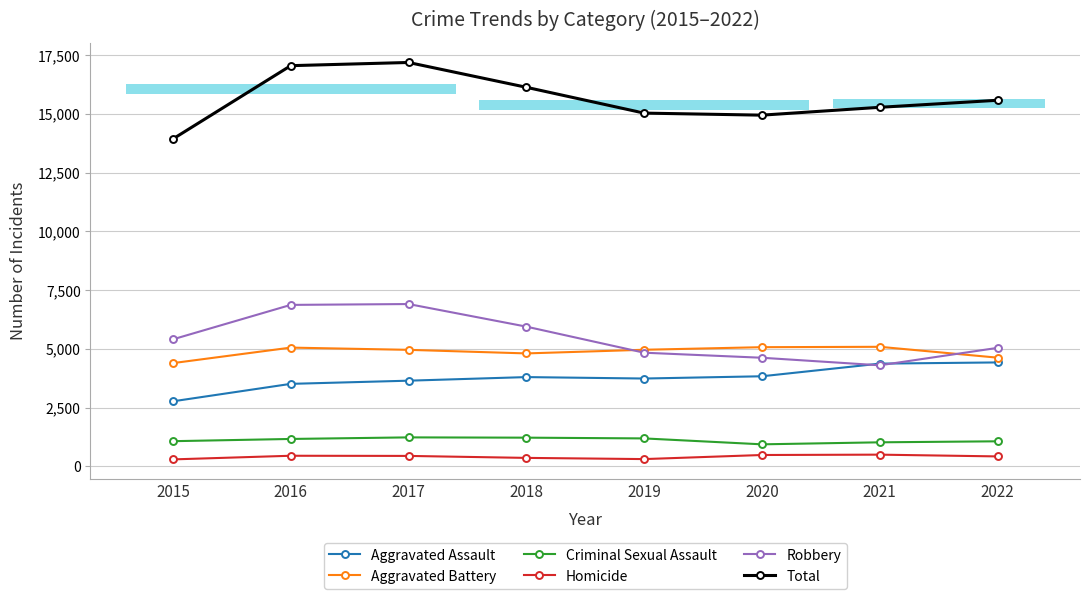

What is the sum of all Robbery values?

43936